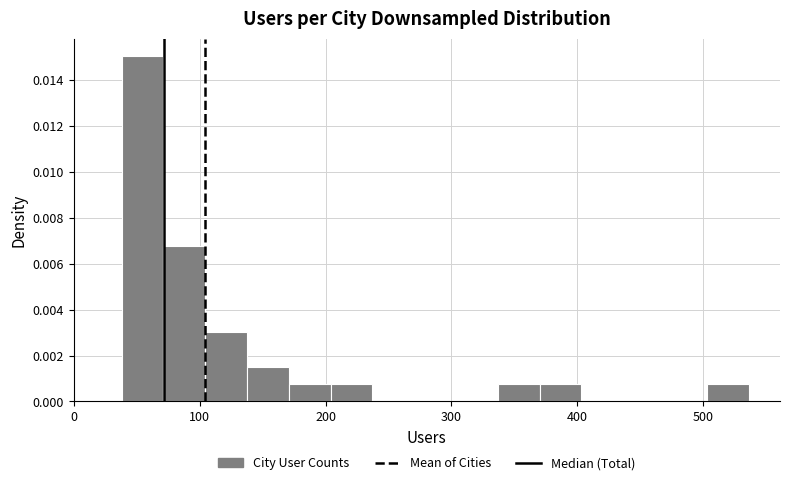

Read against the x-axis, roughly where is the centre of the tallest bar?

50